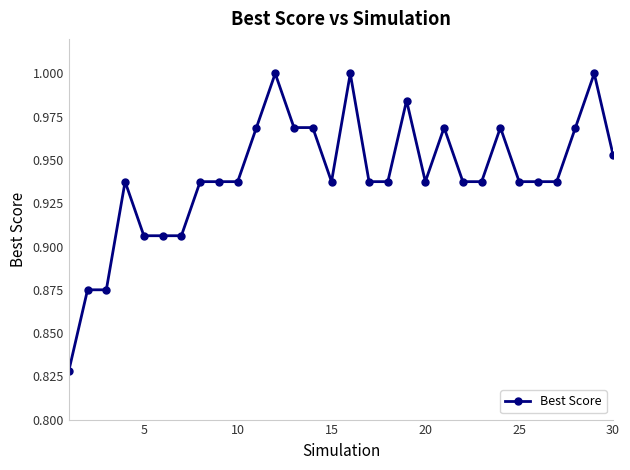

True or false: the data has more than 0 interior local peaks.

True